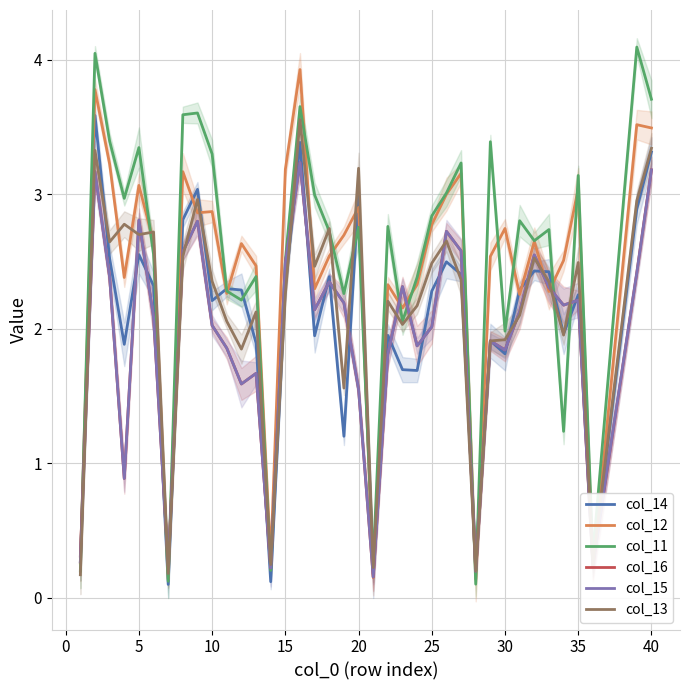

True or false: col_14 has a value of 1.1 at 16.

False